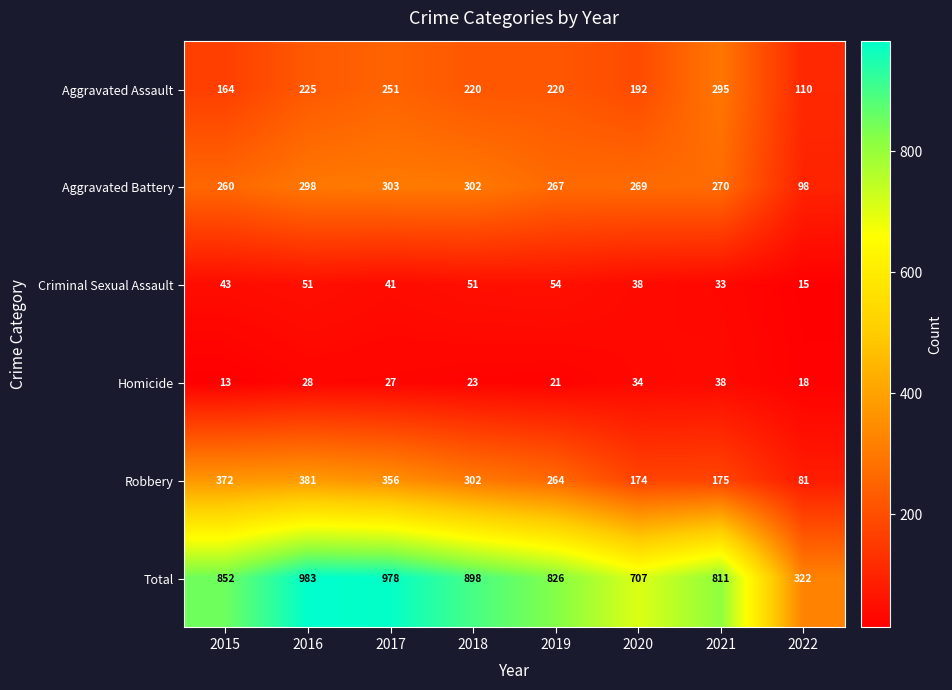

Which series has the largest total across all categories?

Total